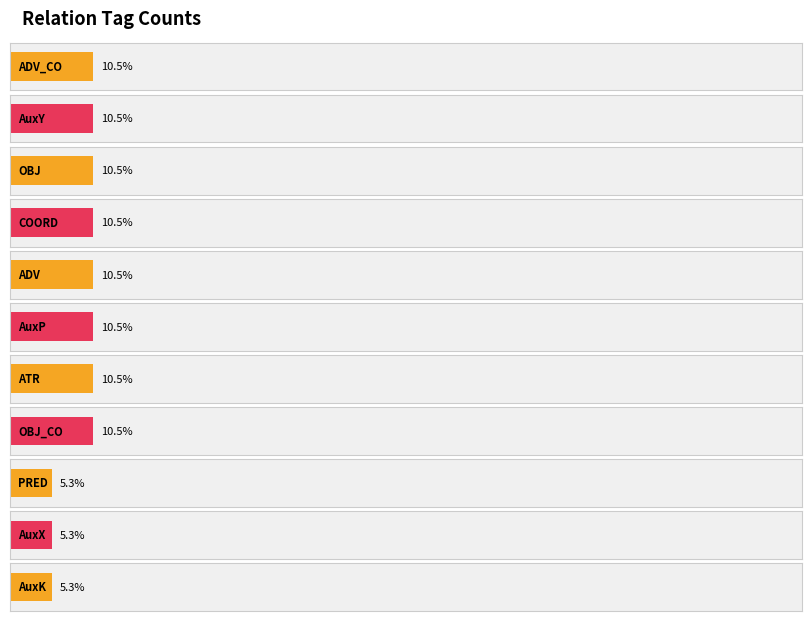

Where is the data nearest to the value 1?

PRED